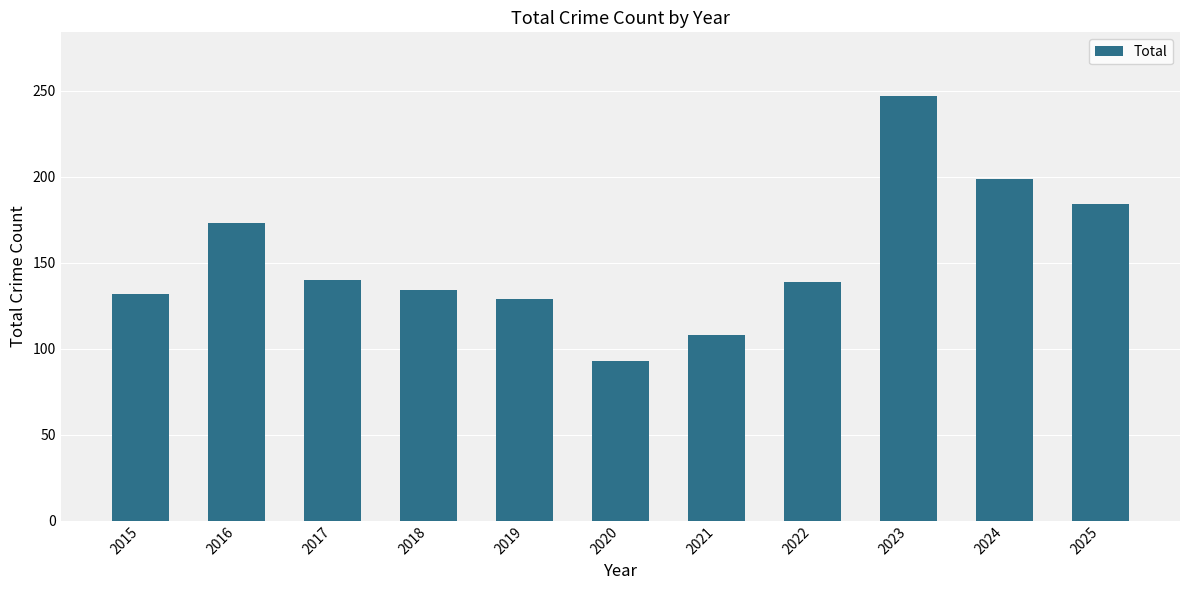

The value at 2018 is 28. True or false?

False